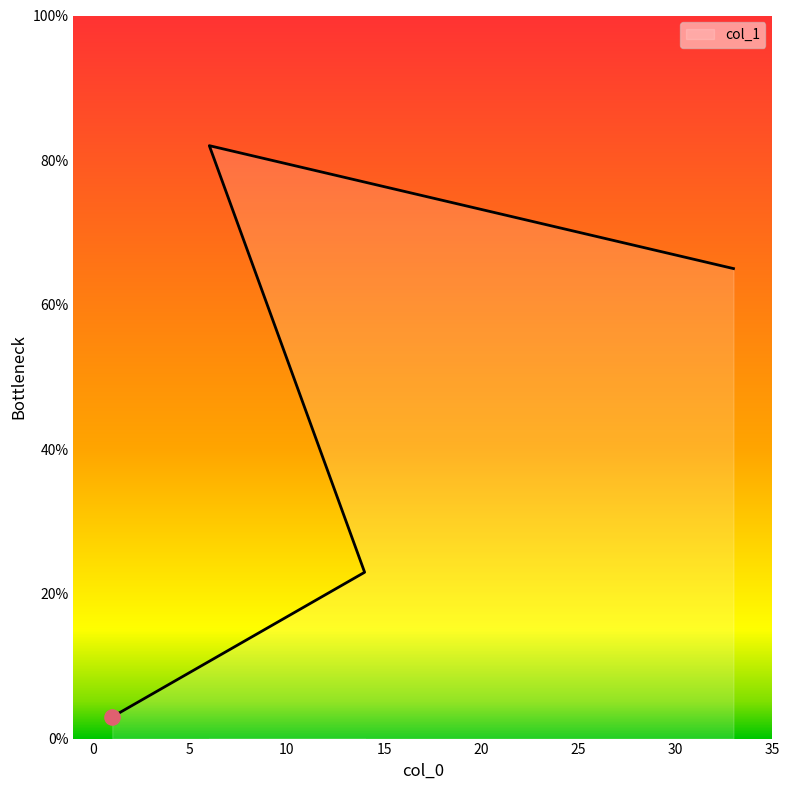

What is the change in value from 1 to 33?

+62